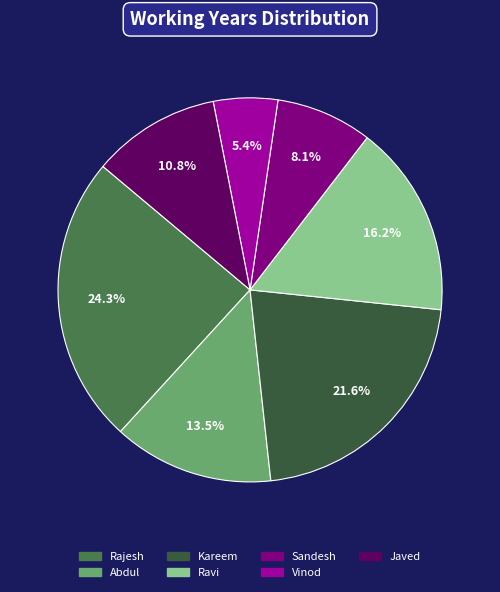

Does Javed account for over 50% of the chart?

No